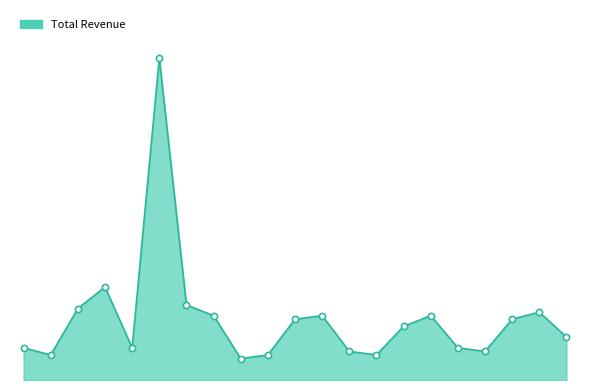

Is this an area chart (filled region under the line)?

Yes